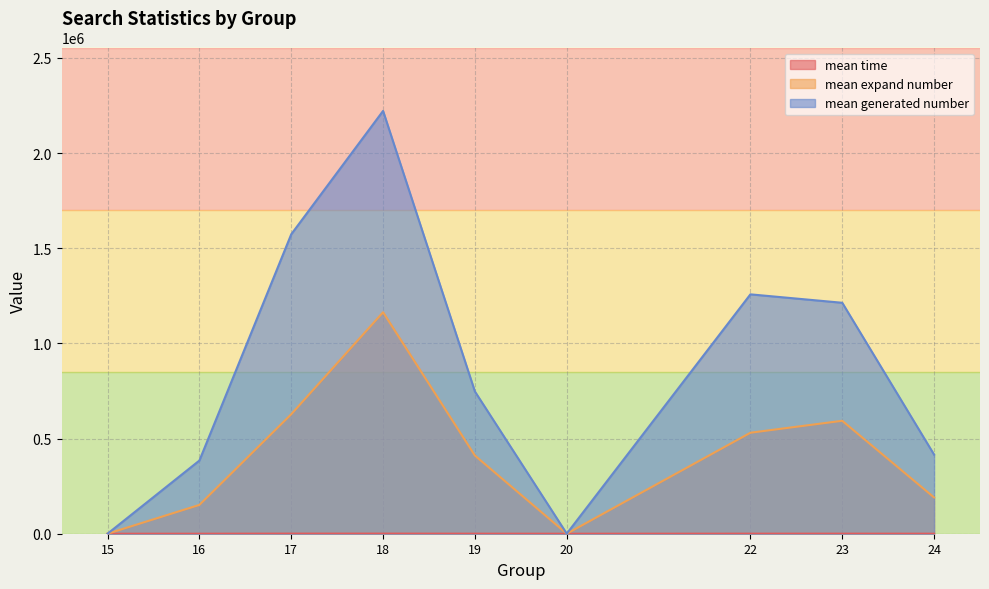

Which category has the highest value in the mean generated number series?

18